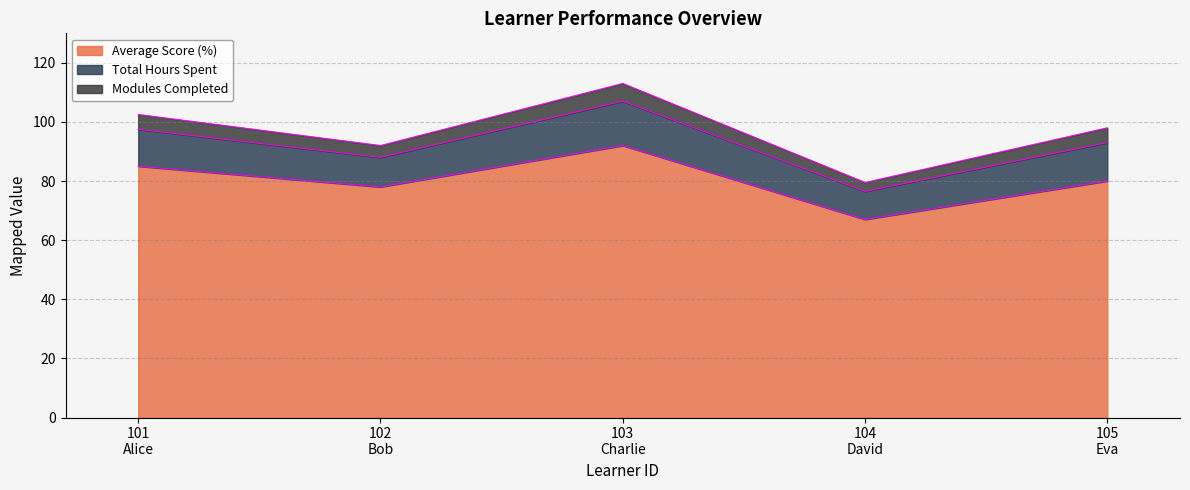

What is the label of the 5th point from the left?

105
Eva